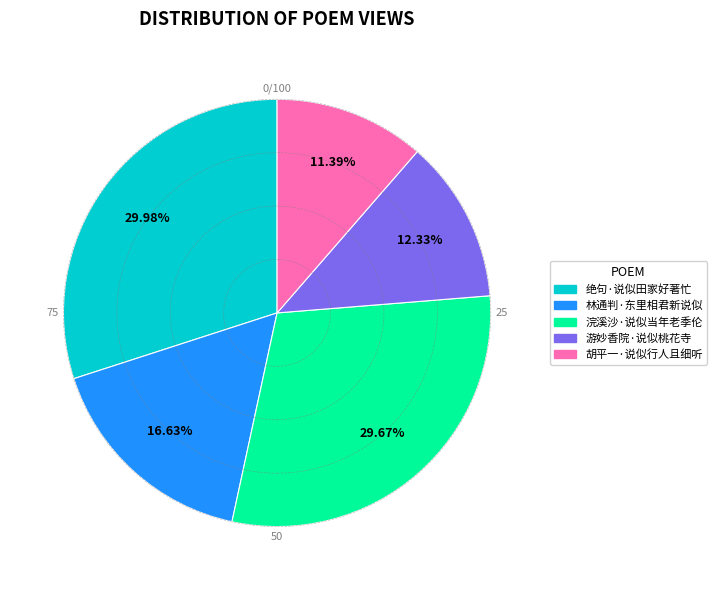

Is there any slice that represents more than half of the pie?

No